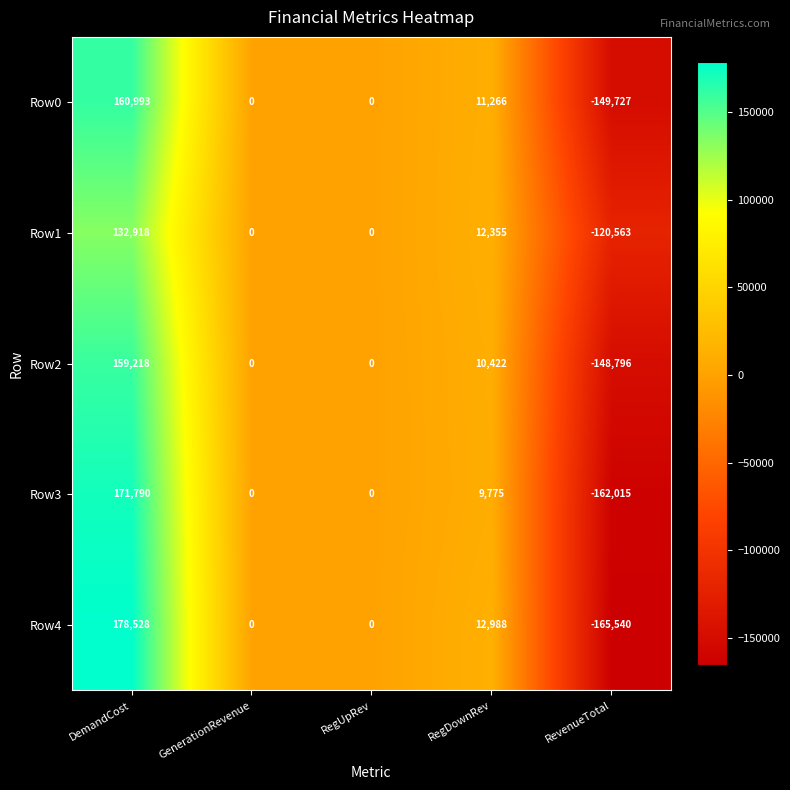

What is the average value of the Row2 series?

4169